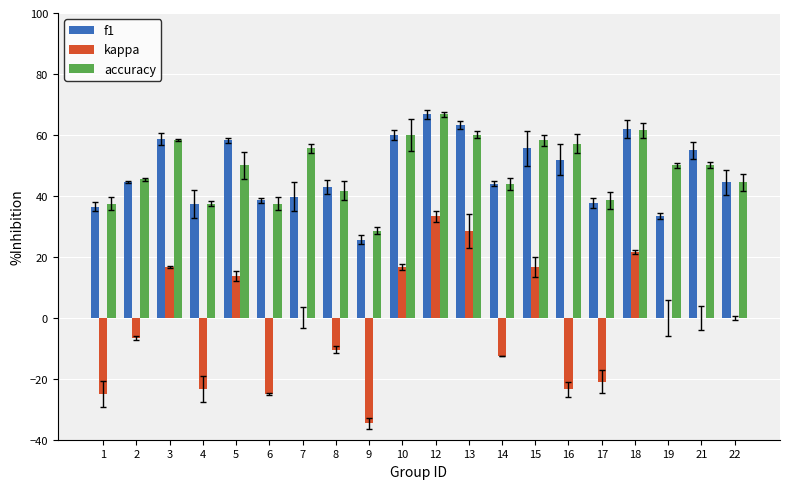

The value of accuracy at 7 is 95.0. True or false?

False